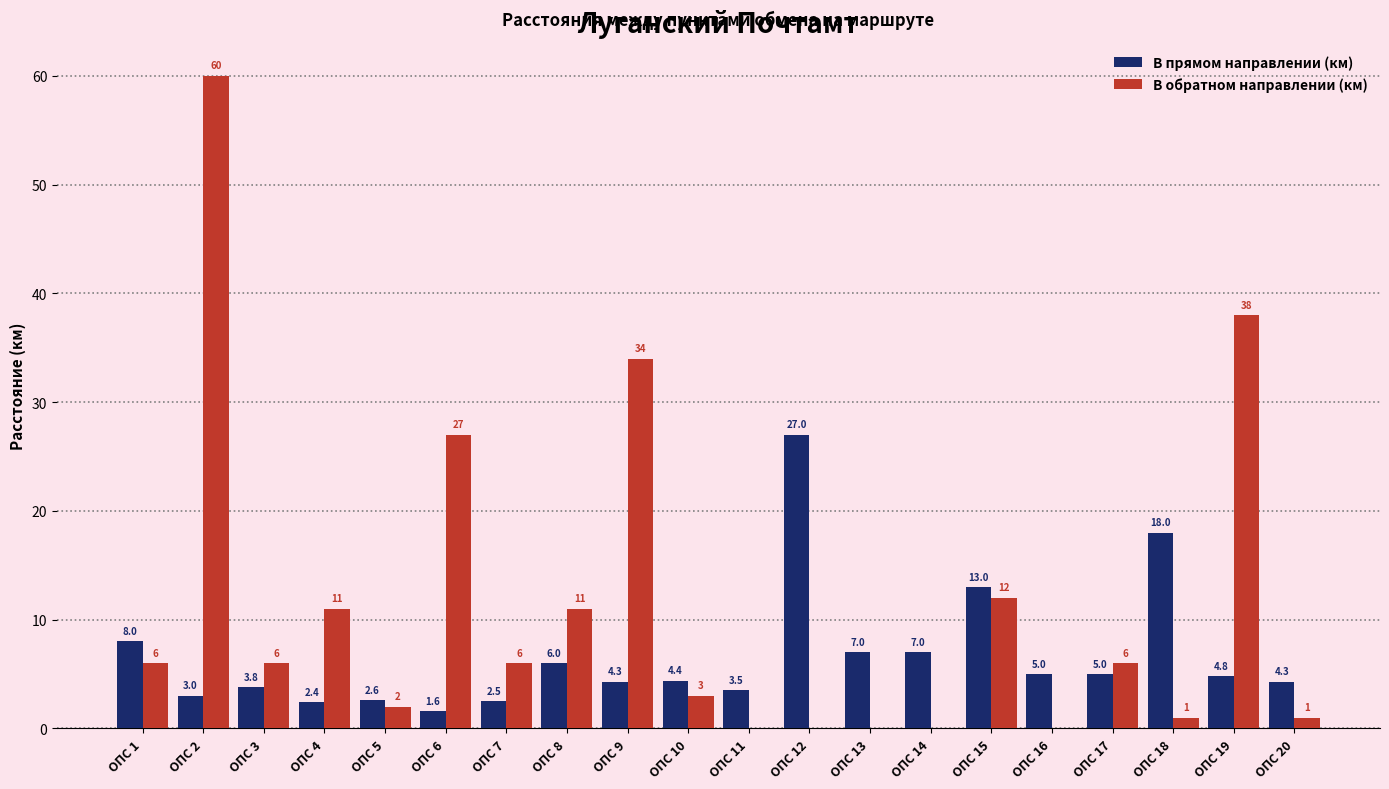

Between ОПС 10 and ОПС 14, which series saw the biggest shift?

В обратном направлении (км)